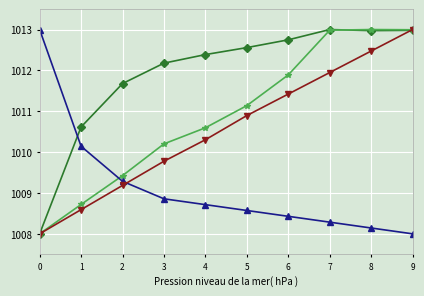

What is the minimum value shown in the chart?

1008.0